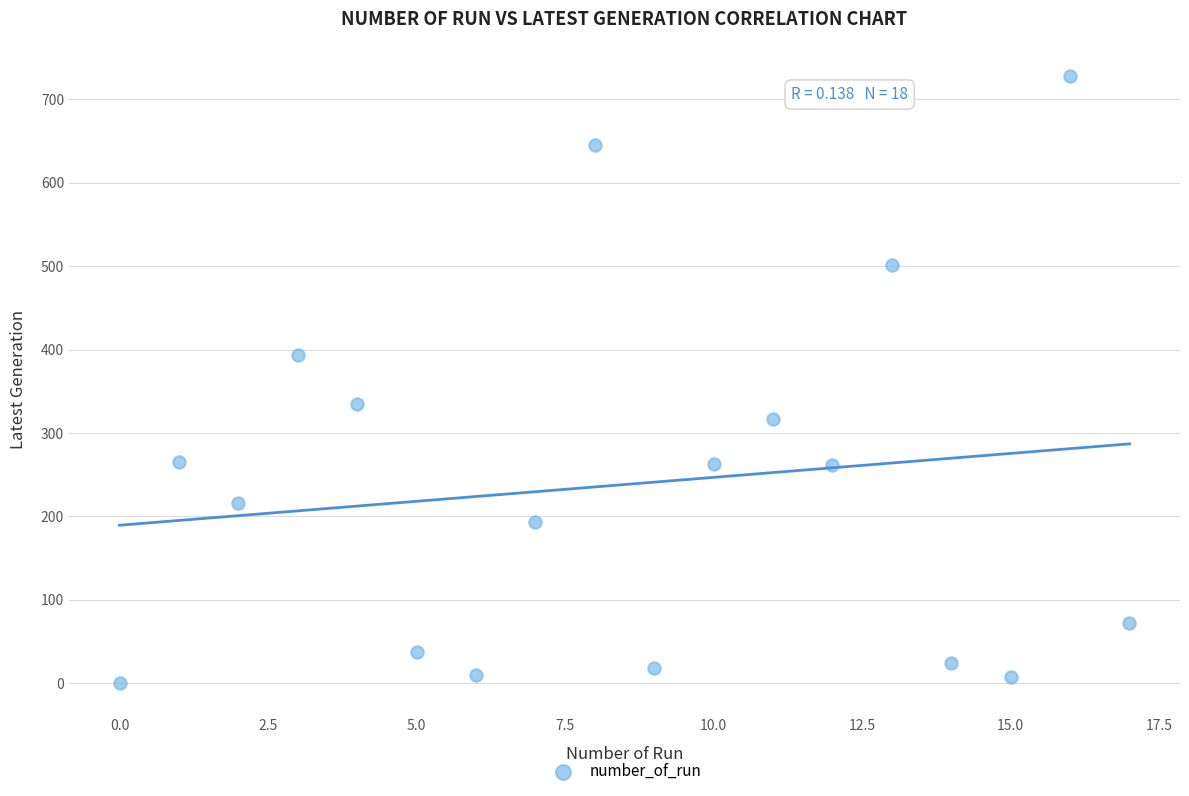

What is the range of Y values (max minus min)?

728